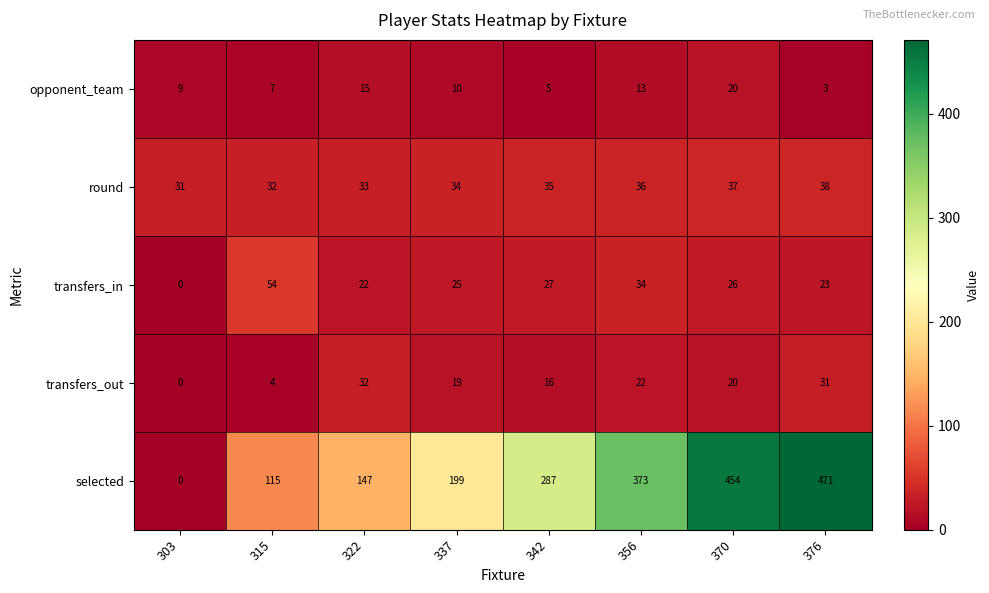

The value of opponent_team at 370 is 11. True or false?

False